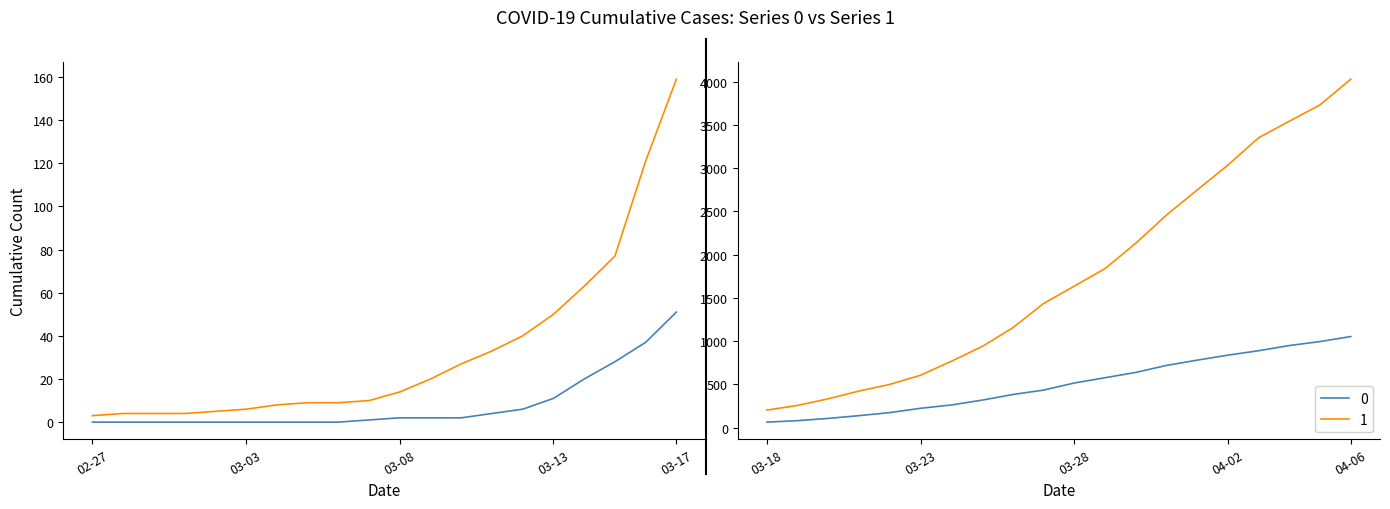

Which series has the widest spread of values?

1